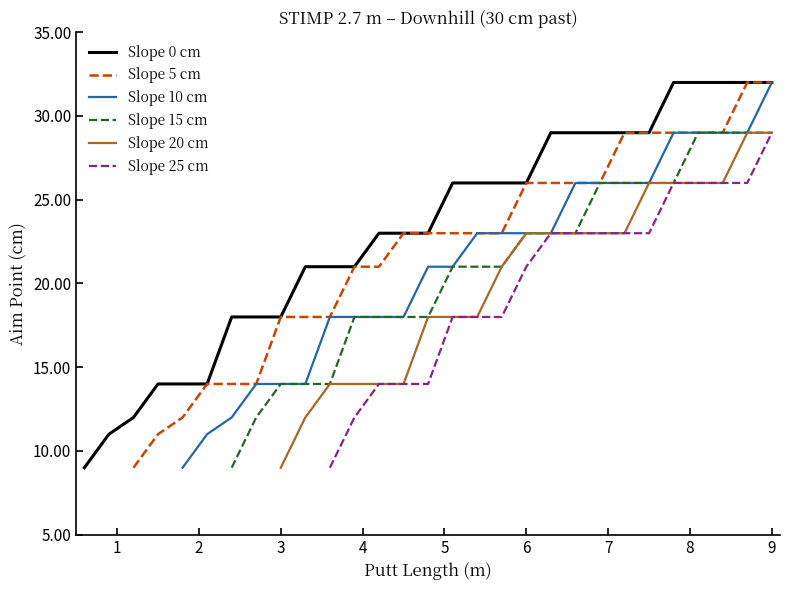

What is the label of the 21st point from the right?

3